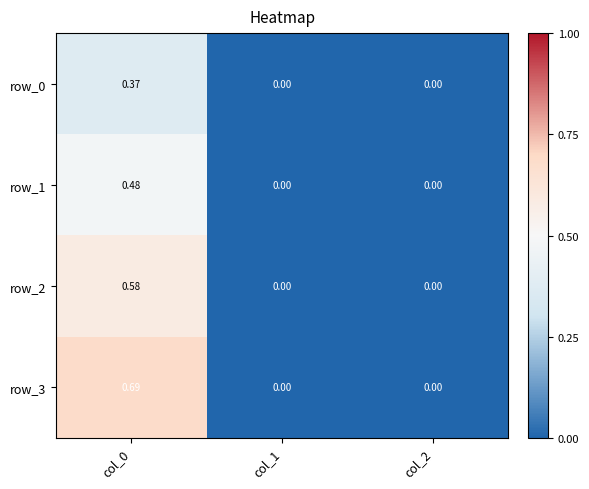

Count the row_3 values in the range 0 to 1.

3